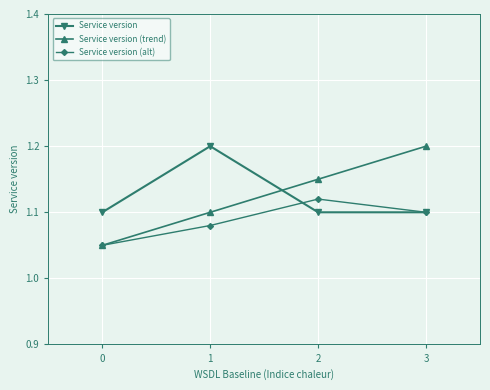

Which series has the widest spread of values?

Service version (trend)